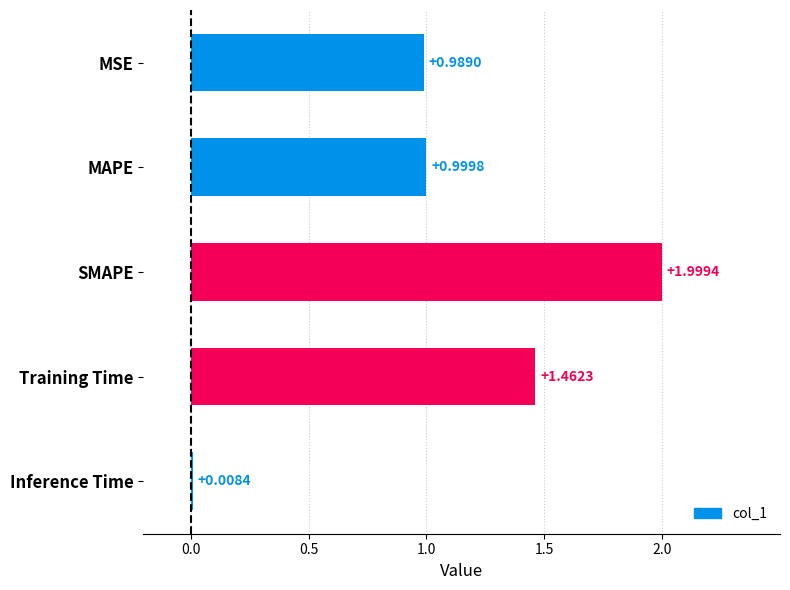

Rank the categories by value from highest to lowest.

SMAPE, Training Time, MAPE, MSE, Inference Time